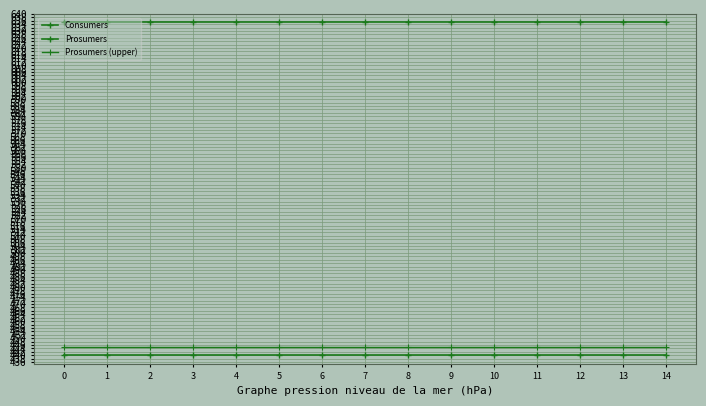

True or false: Prosumers and Prosumers (upper) cross at least once.

False